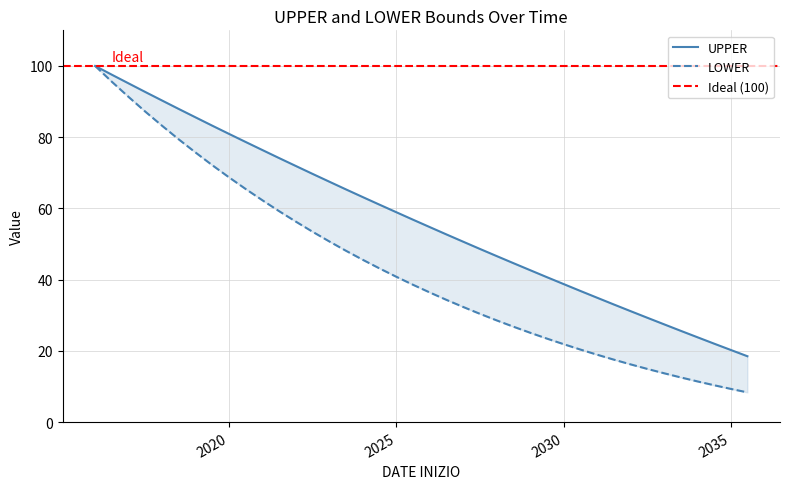

True or false: UPPER and LOWER cross at least once.

False